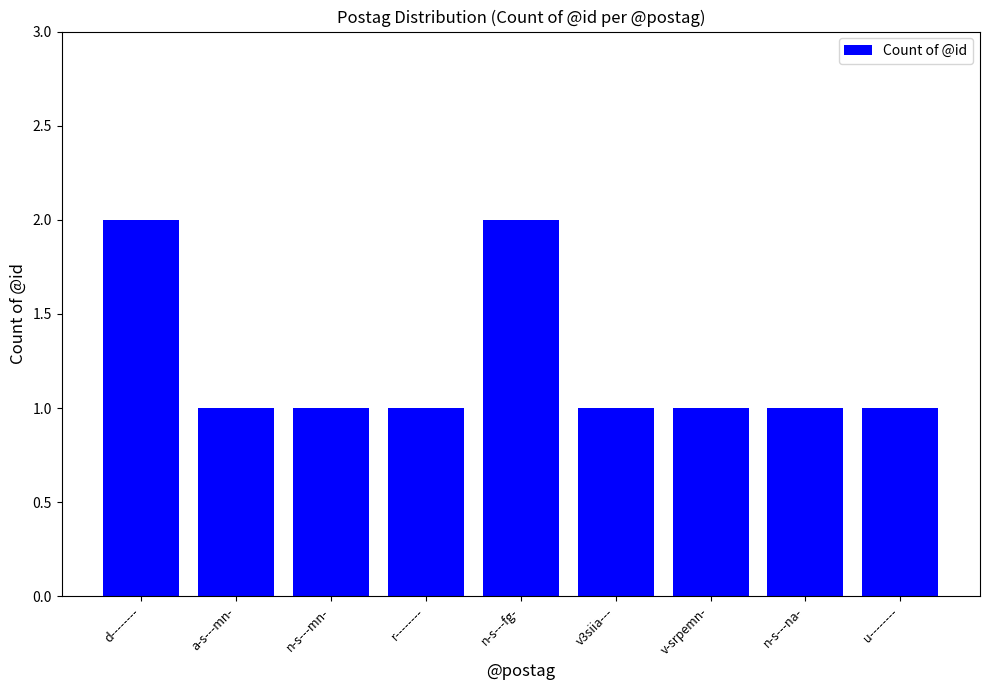

What is the ratio of the value at n-s---mn- to the value at n-s---fg-?

0.5